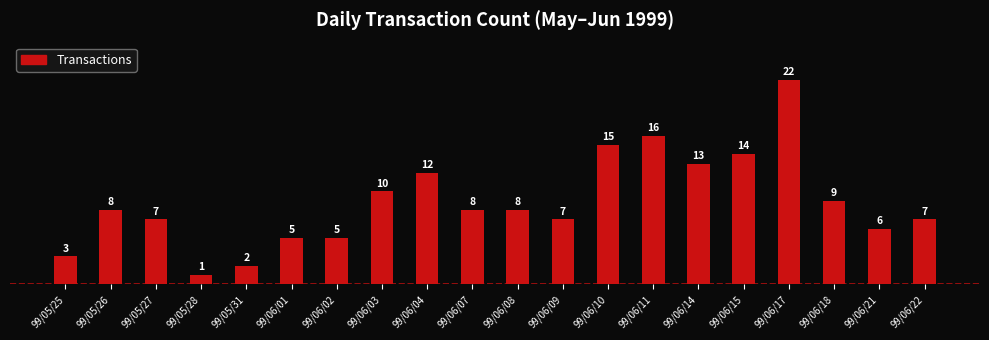

Which has a higher value, 99/06/15 or 99/06/22?

99/06/15